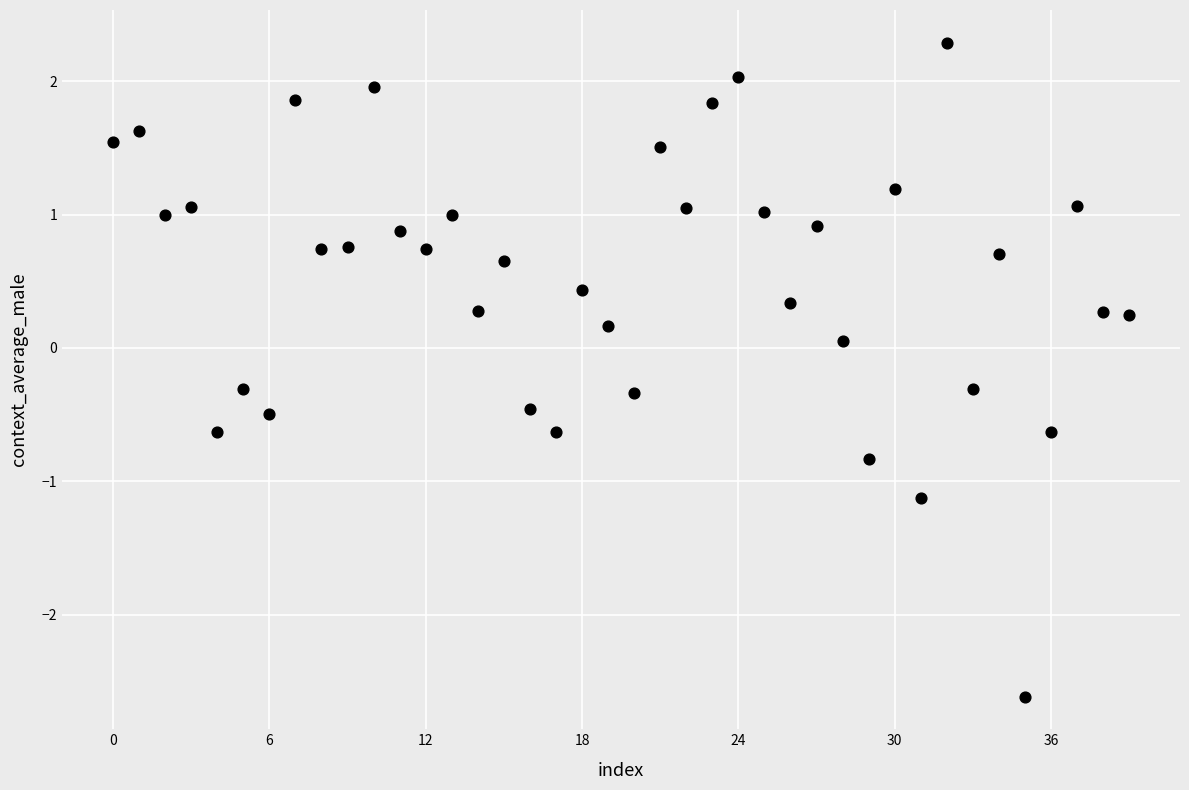

What is the range of Y values (max minus min)?

4.9